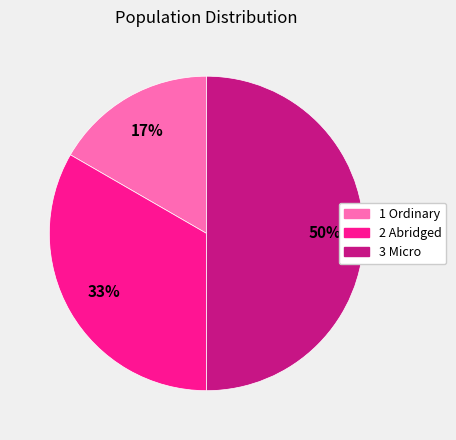

What percentage is the 3 Micro slice, to the nearest percent?

50%